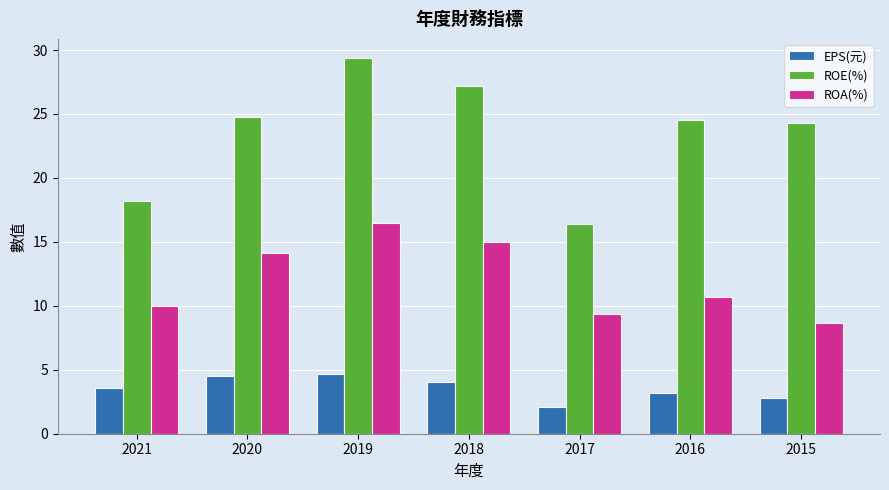

Rank the series by their average value, from lowest to highest.

EPS(元), ROA(%), ROE(%)